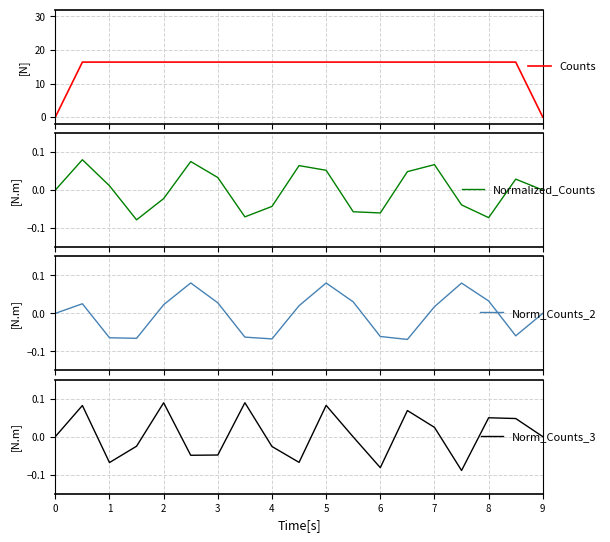

What is the maximum value for Counts?

16.4